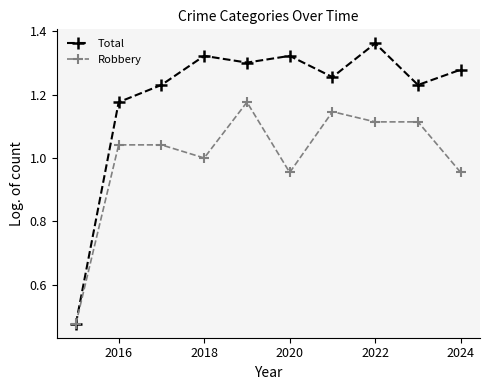

True or false: Robbery has more than 0 interior local peaks.

True